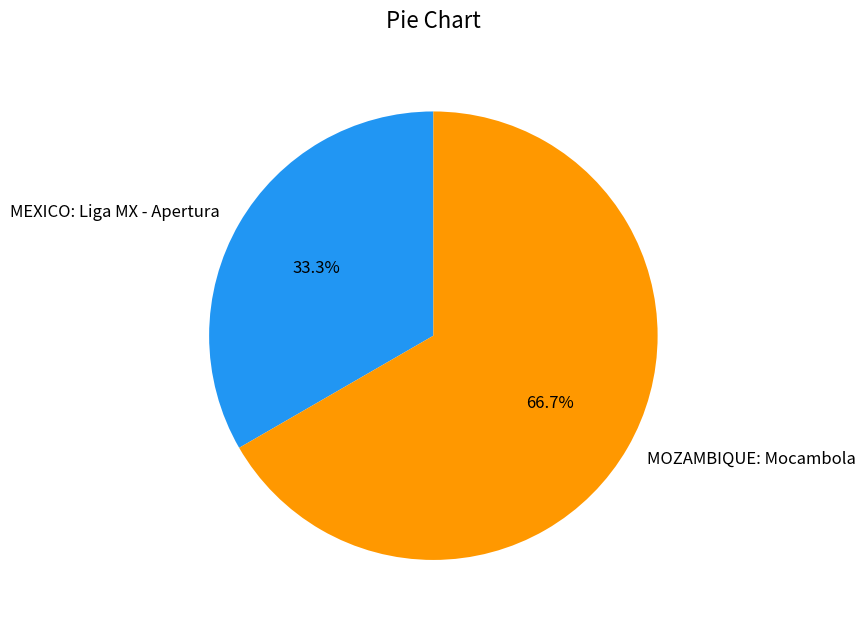

What is the smallest slice in the pie chart?

MEXICO: Liga MX - Apertura